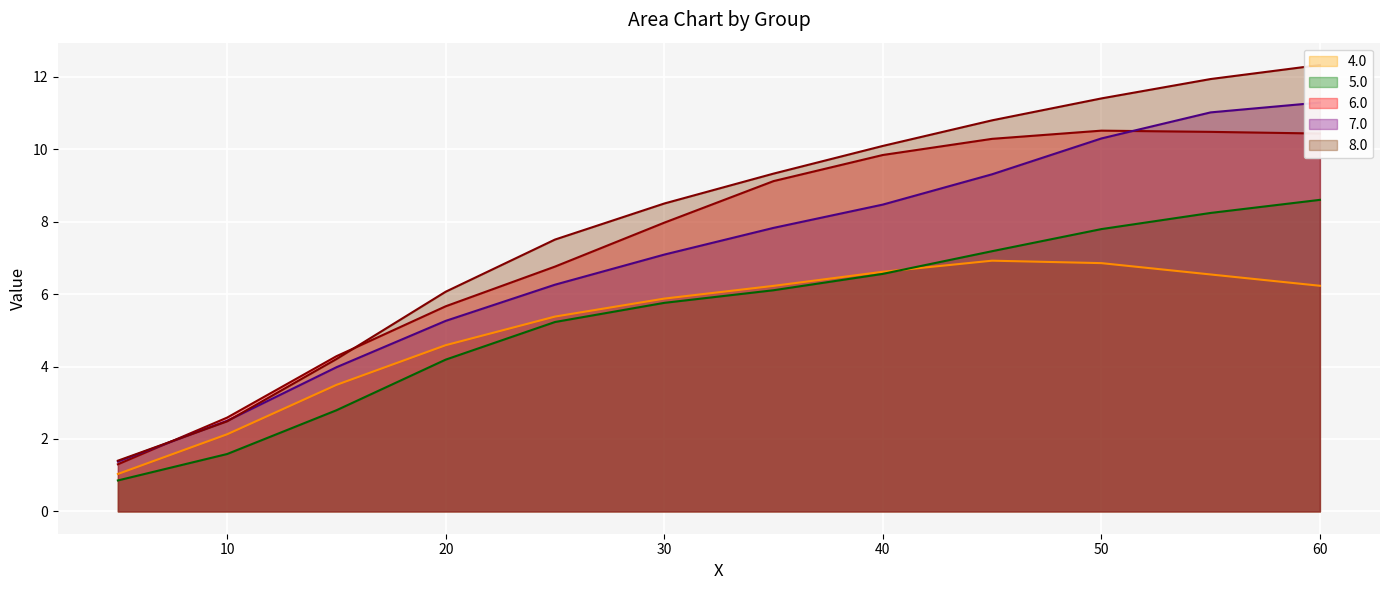

What is the highest value of the 5.0 series?

8.6